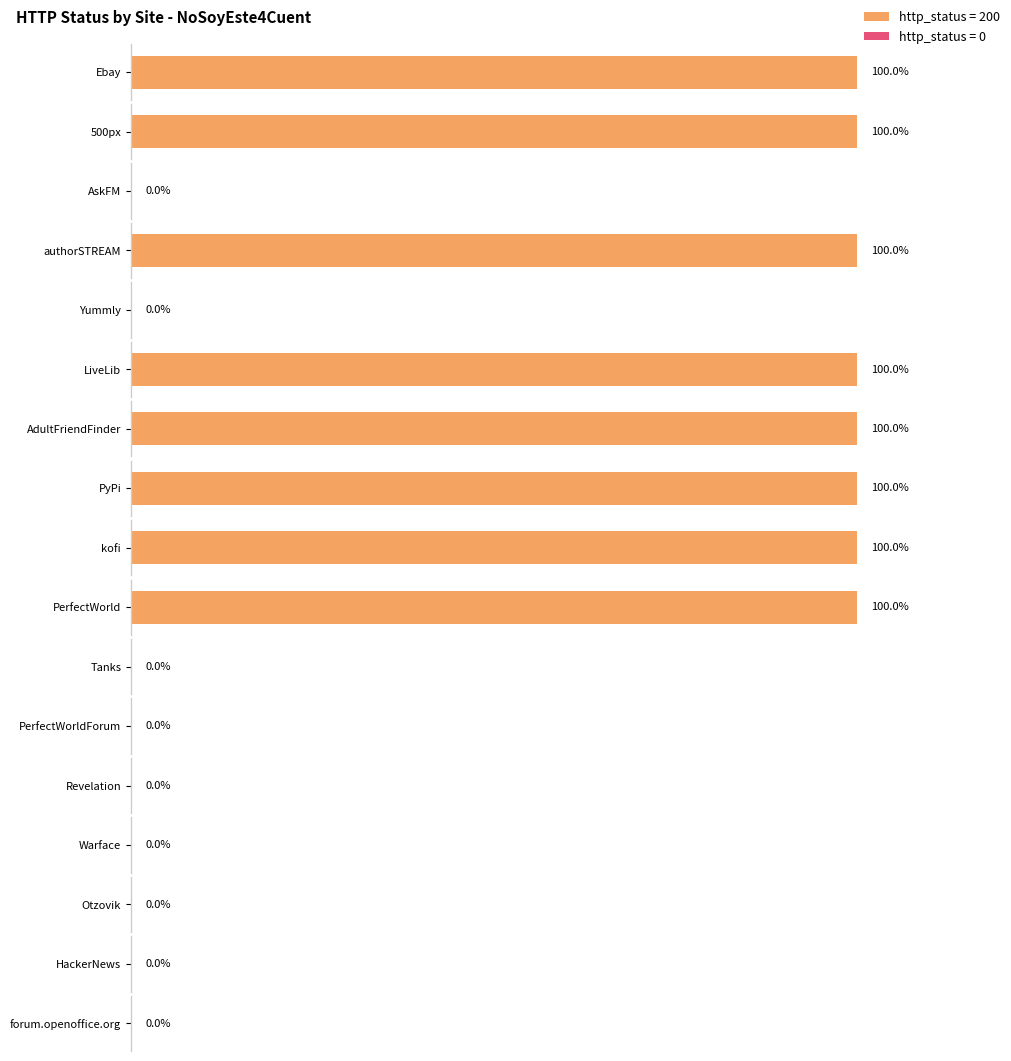

Rank the categories by value from lowest to highest.

AskFM, Yummly, Tanks, PerfectWorldForum, Revelation, Warface, Otzovik, HackerNews, forum.openoffice.org, Ebay, 500px, authorSTREAM, LiveLib, AdultFriendFinder, PyPi, kofi, PerfectWorld